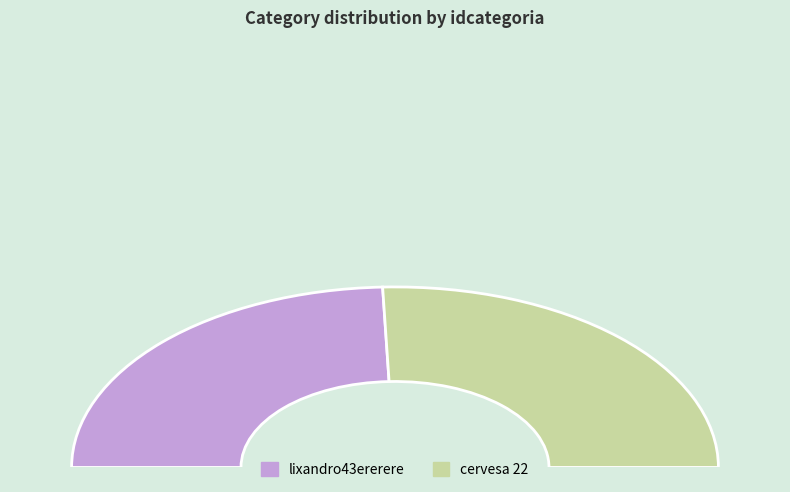

Is it true that cervesa 22 is 51% of the pie?

True